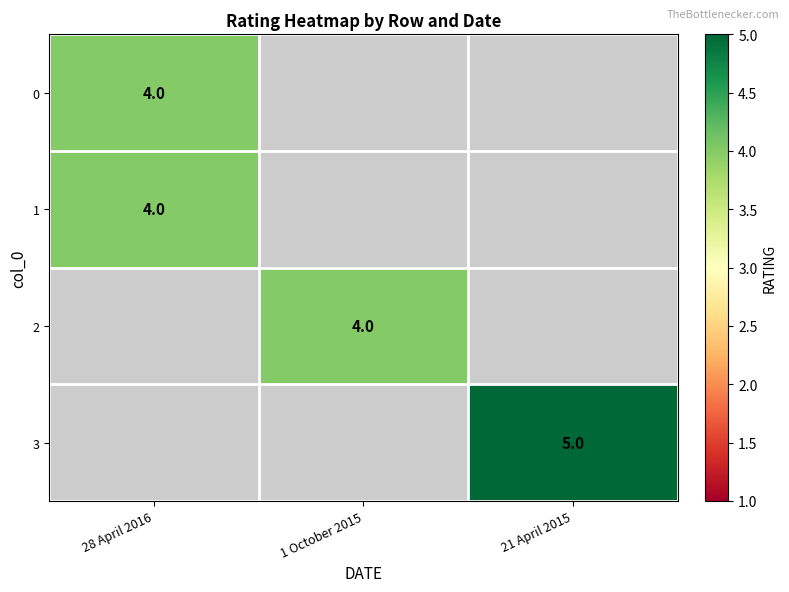

Is it true that 1 equals 1 at 28 April 2016?

False